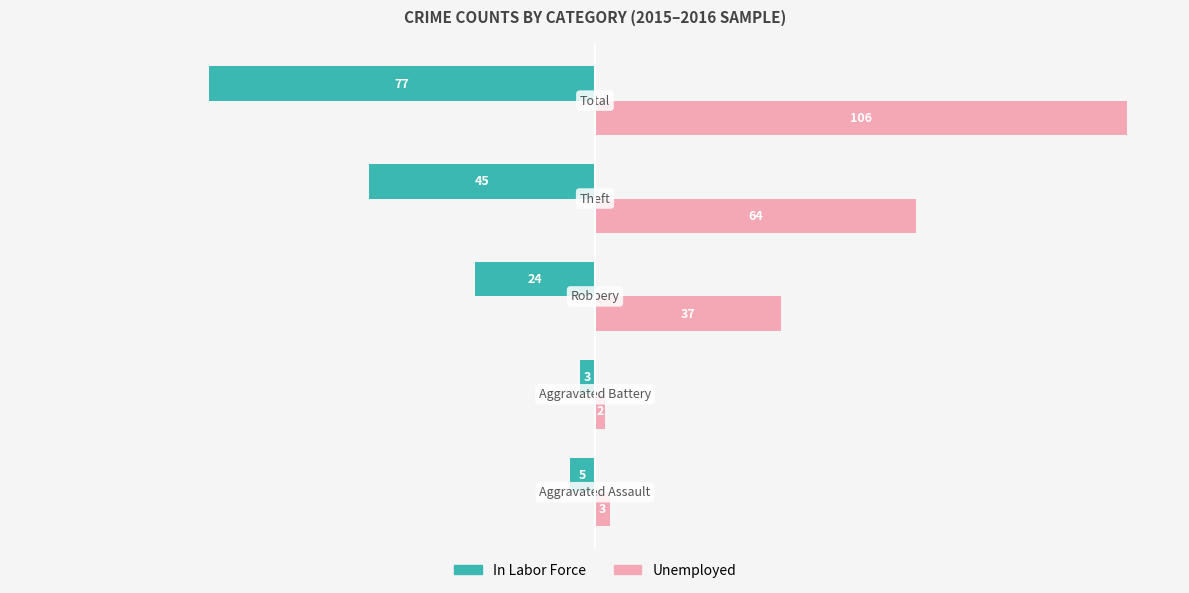

What are all the series names shown in the legend?

In Labor Force, Unemployed